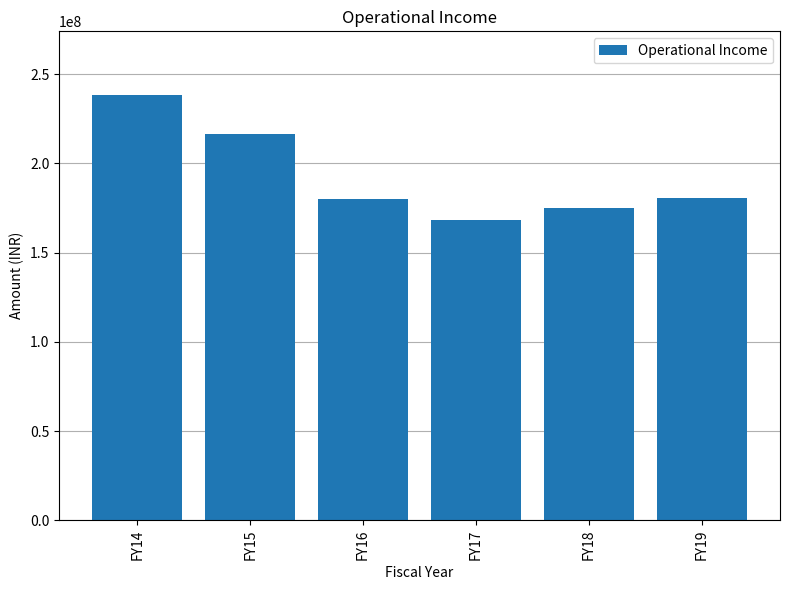

Which label corresponds to the largest value in the chart?

FY14